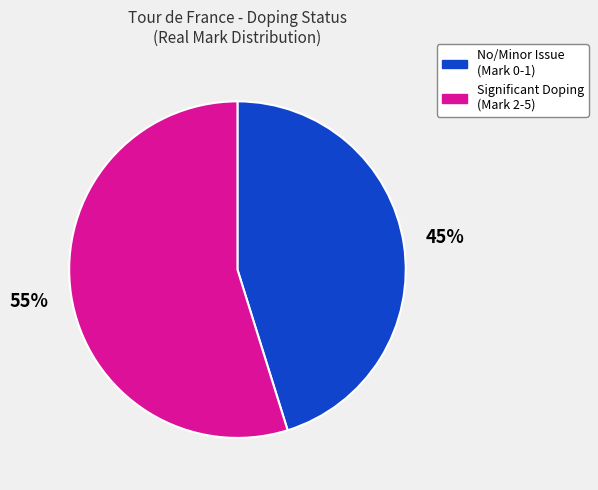

Which category has the biggest portion of the pie?

Significant Doping (Mark 2-5)